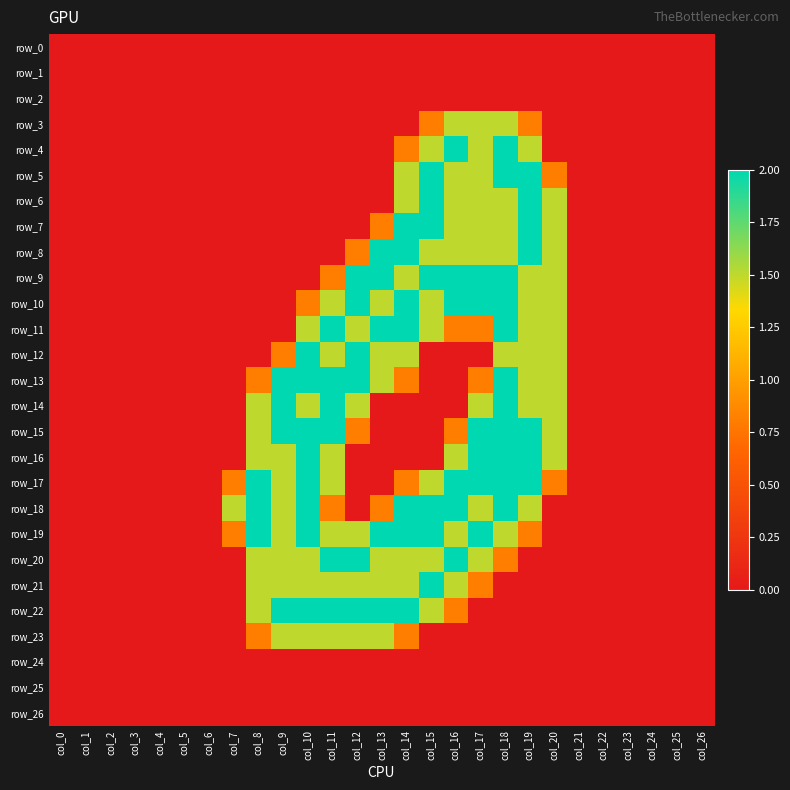

How many categories are shown in the chart?

27